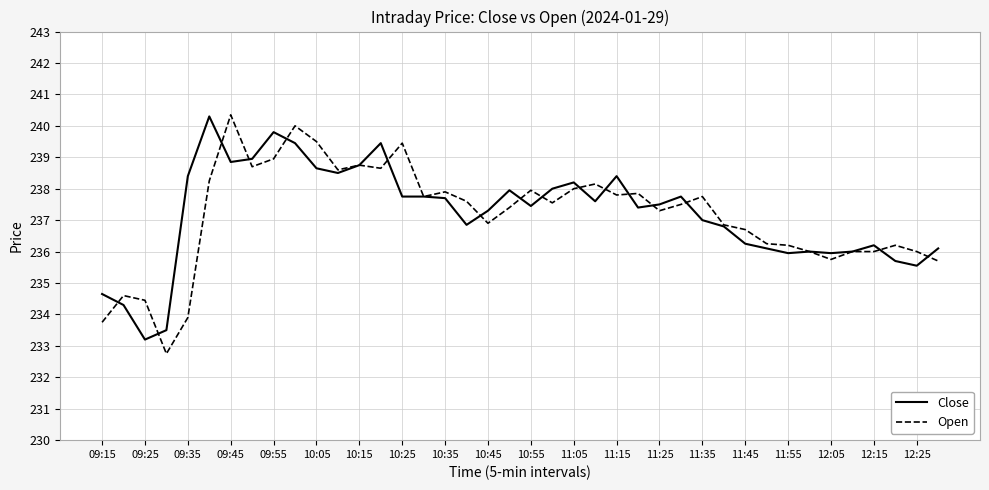

How many lines are shown in the chart?

2